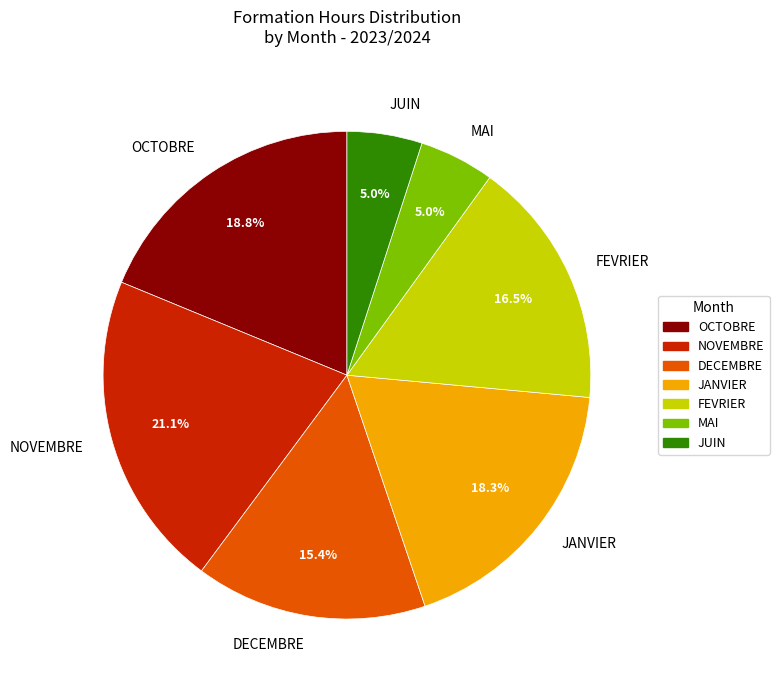

How many slices are in this pie chart?

7